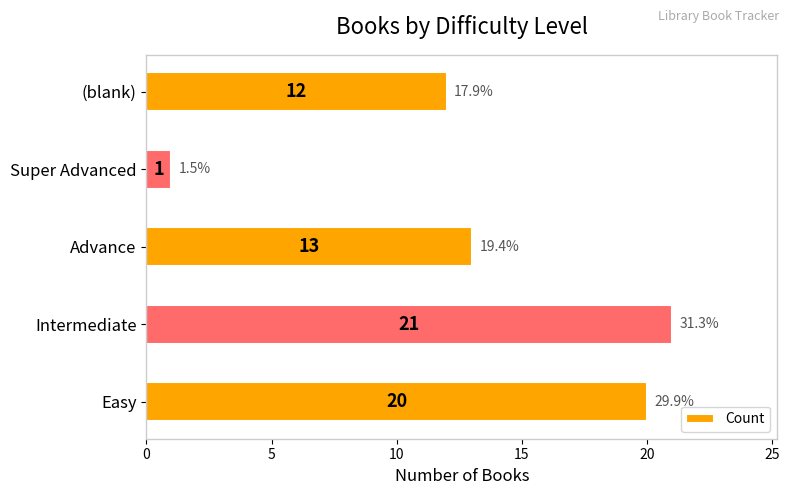

Reading top to bottom, what are all the values shown in this chart?

12	1	13	21	20